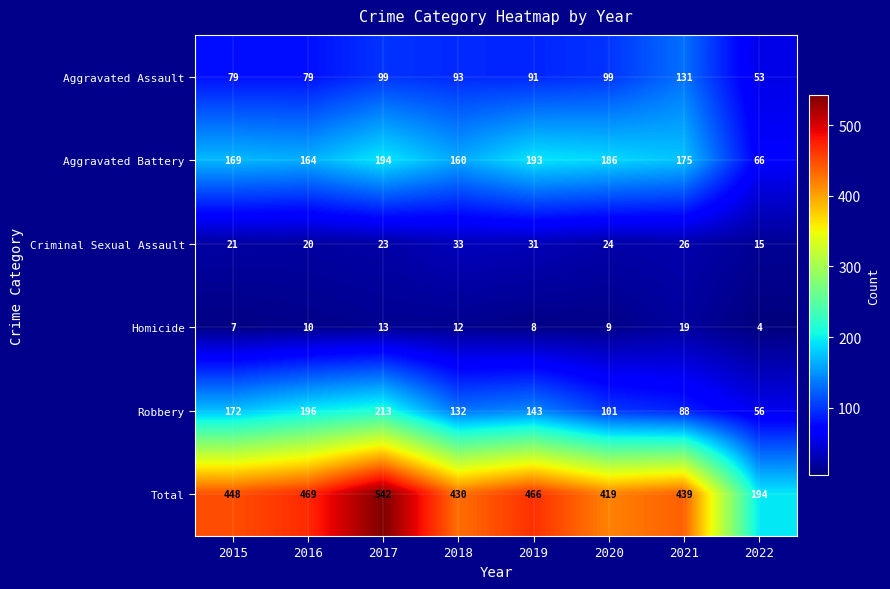

List the labels in order of Robbery value, largest first.

2017, 2016, 2015, 2019, 2018, 2020, 2021, 2022